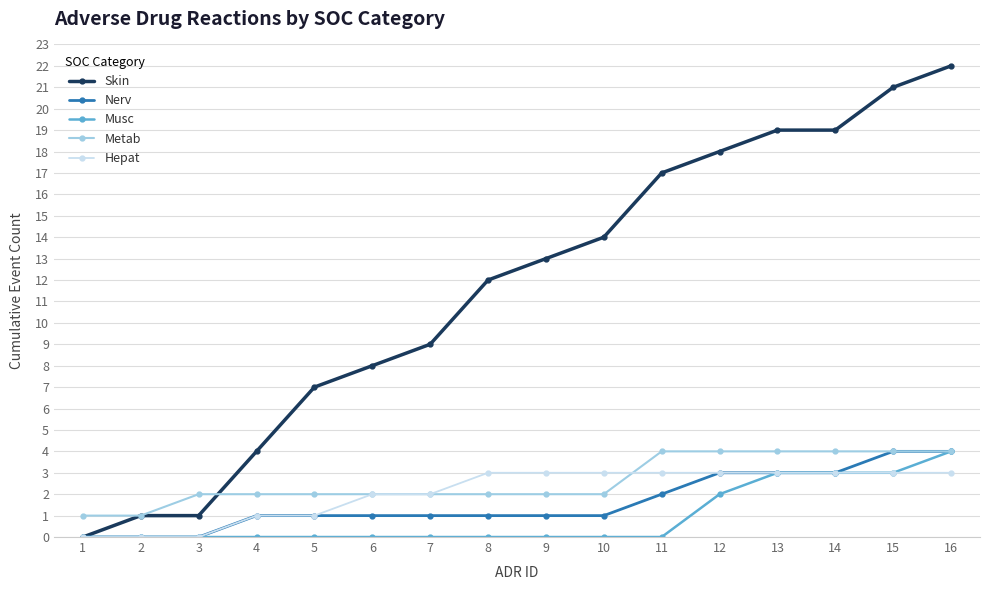

Which series has the largest total across all categories?

Skin